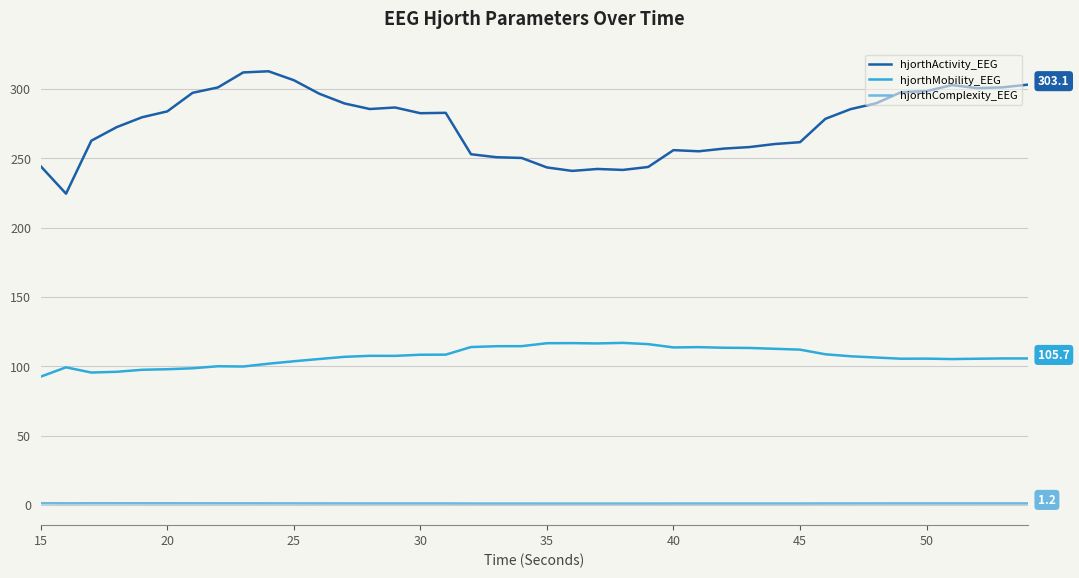

How many series are shown in this chart?

3